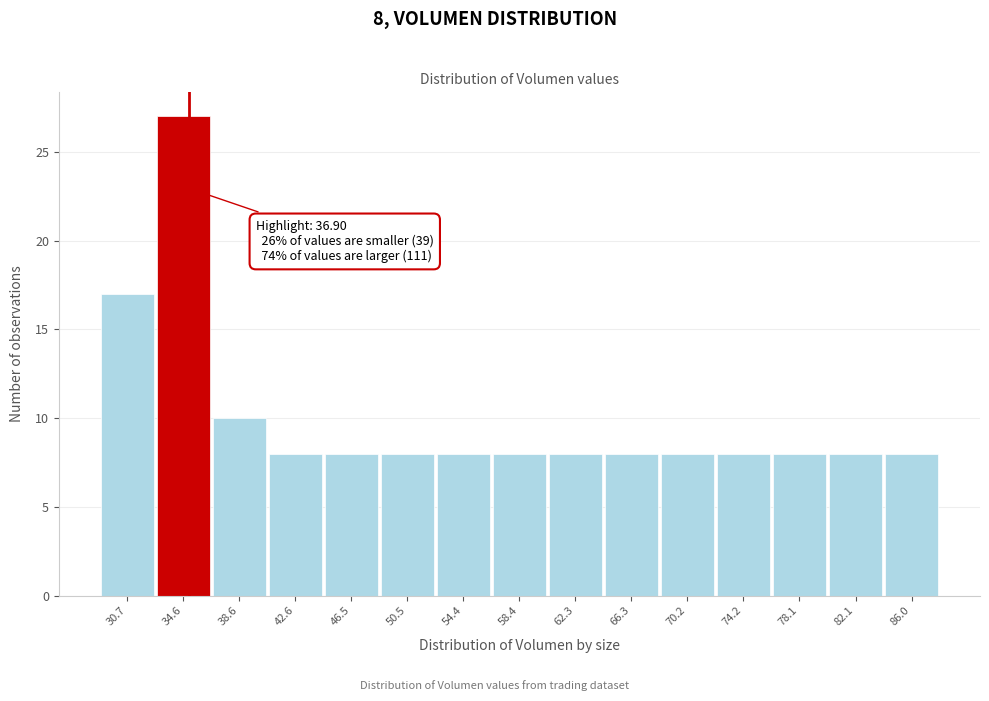

Reading left to right, transcribe all the data shown in this chart.

30.7=17	34.6=27	38.6=10	42.6=8	46.5=8	50.5=8	54.4=8	58.4=8	62.3=8	66.3=8	70.2=8	74.2=8	78.1=8	82.1=8	86.0=8